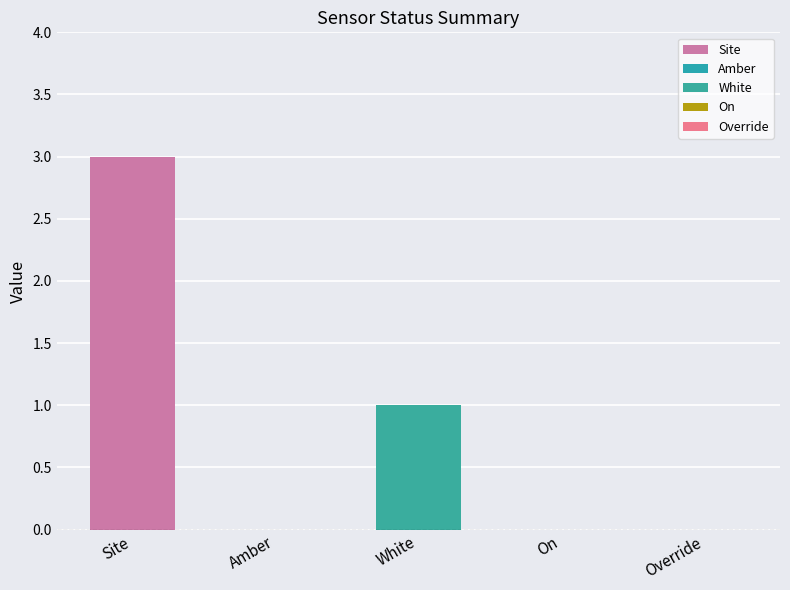

The White series shows 0 at 7. True or false?

False